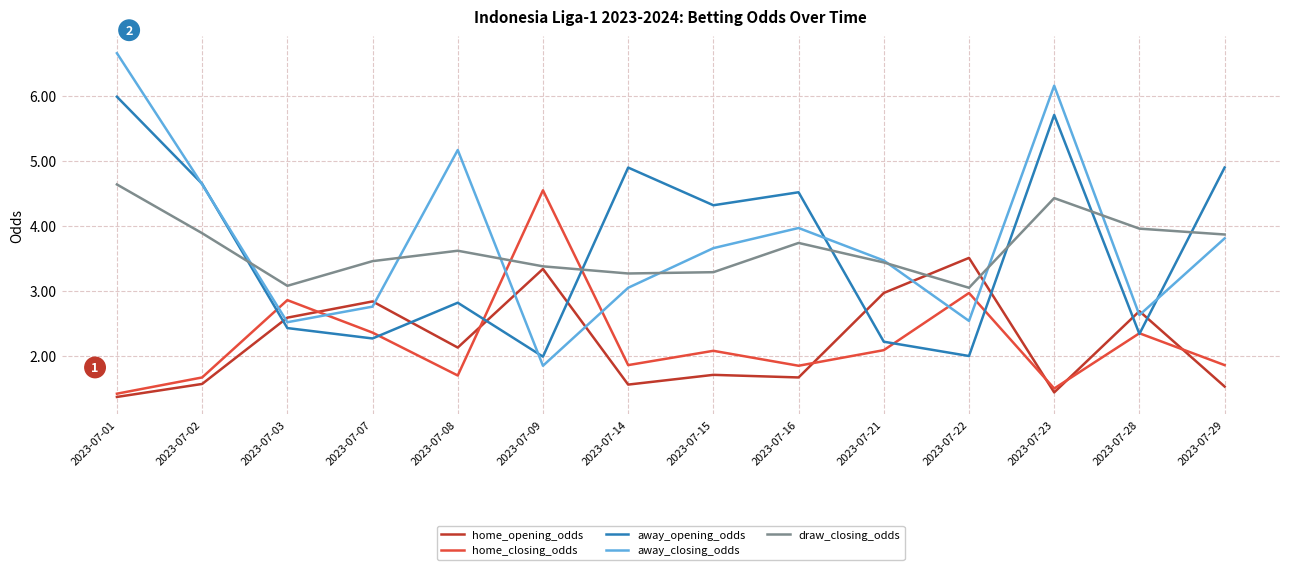

At which label does away_closing_odds reach its minimum?

2023-07-09